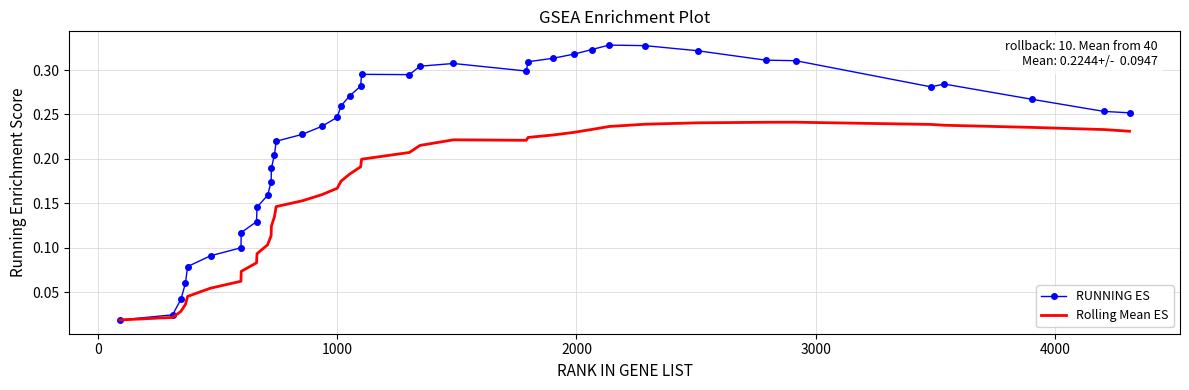

Rank the series by their maximum value, from lowest to highest.

Rolling Mean ES, RUNNING ES